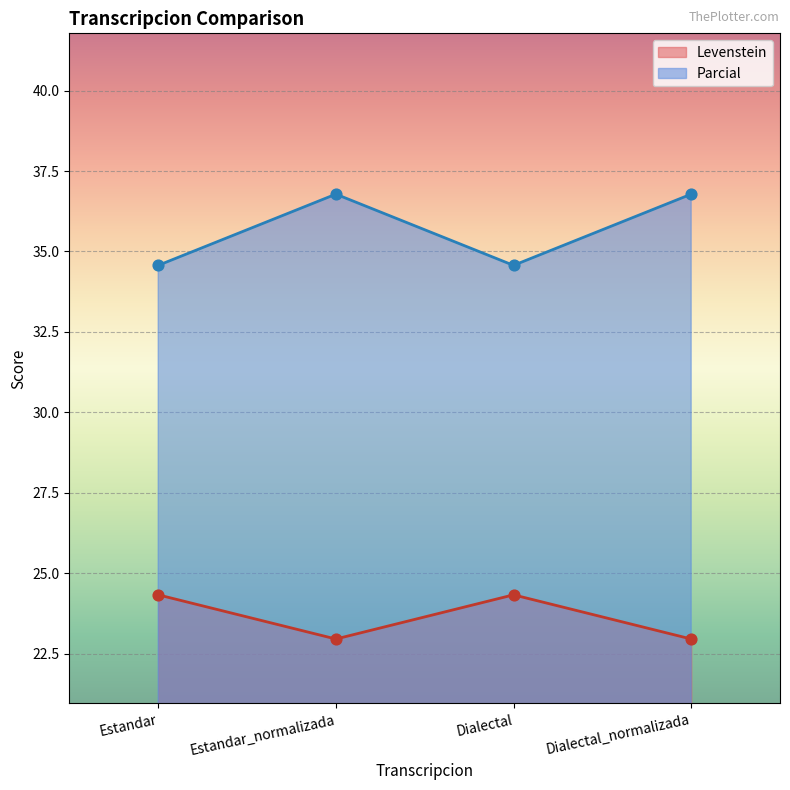

Which series reaches the minimum Y coordinate?

Levenstein